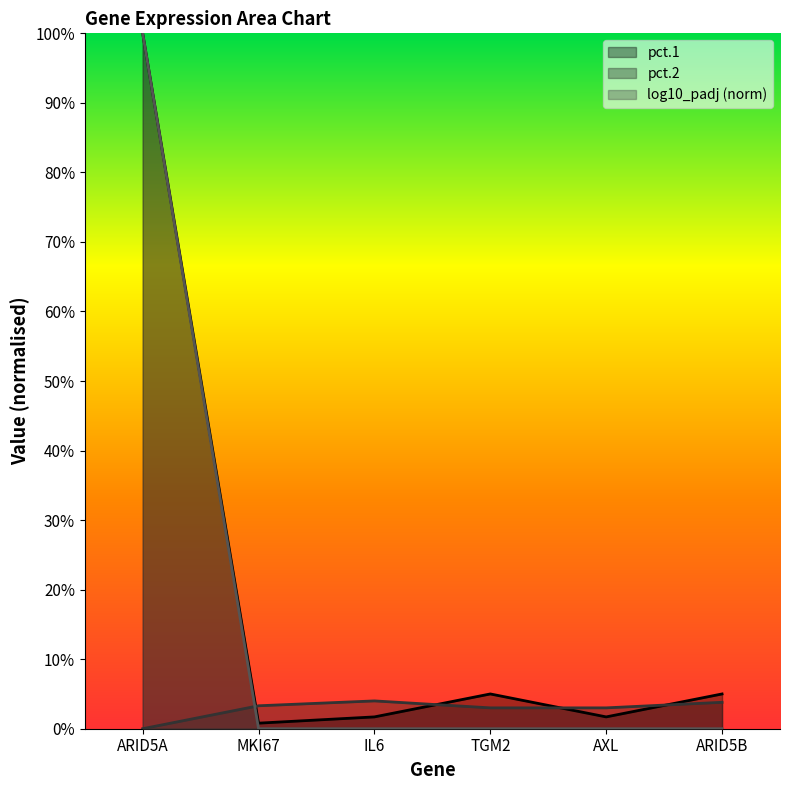

Reading left to right, what are all the values shown in this chart?

pct.1: ARID5A=1.0	MKI67=0.0	IL6=0.0	TGM2=0.1	AXL=0.0	ARID5B=0.1
pct.2: ARID5A=0.0	MKI67=0.0	IL6=0.0	TGM2=0.0	AXL=0.0	ARID5B=0.0
log10_padj: ARID5A=1.0	MKI67=0.0	IL6=0.0	TGM2=0.0	AXL=0.0	ARID5B=0.0